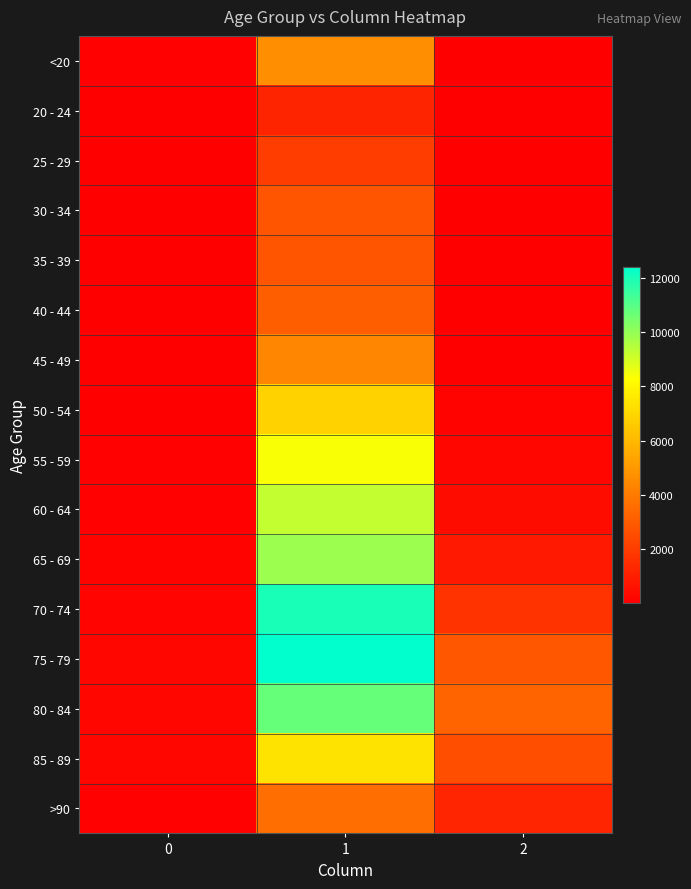

Reading left to right, what are all the values shown in this chart?

<20: 0=77	1=4641	2=18
20 - 24: 0=5	1=1191	2=4
25 - 29: 0=14	1=2038	2=3
30 - 34: 0=27	1=2765	2=17
35 - 39: 0=17	1=2814	2=18
40 - 44: 0=20	1=3078	2=24
45 - 49: 0=23	1=4396	2=47
50 - 54: 0=39	1=6803	2=126
55 - 59: 0=59	1=8400	2=227
60 - 64: 0=84	1=9236	2=426
65 - 69: 0=137	1=9883	2=850
70 - 74: 0=153	1=12018	2=1690
75 - 79: 0=220	1=12434	2=2848
80 - 84: 0=209	1=10764	2=3273
85 - 89: 0=206	1=7417	2=2548
>90: 0=93	1=3604	2=1224